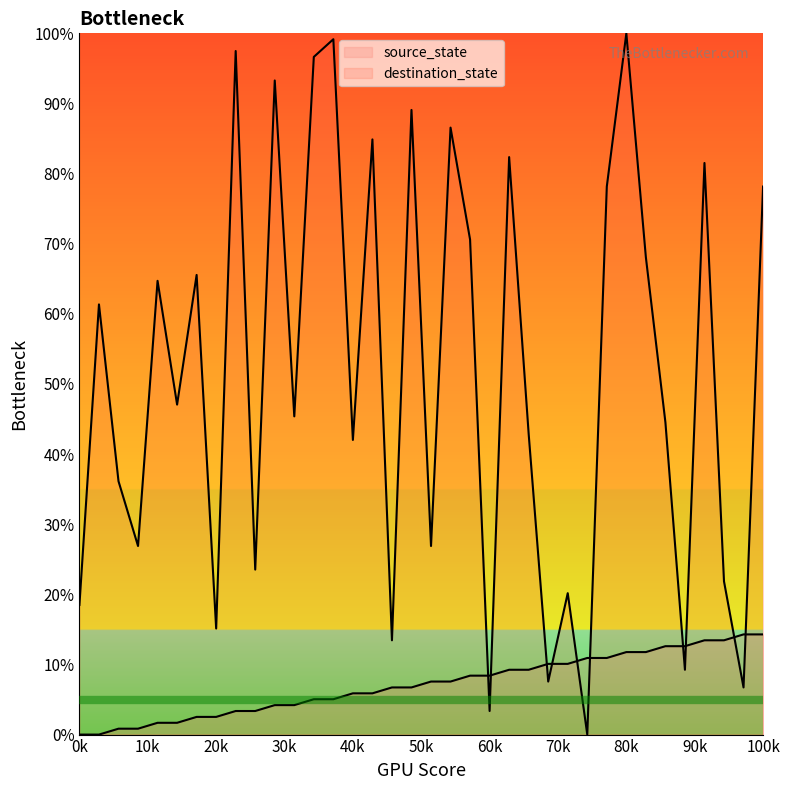

True or false: source_state and destination_state intersect in this chart.

True